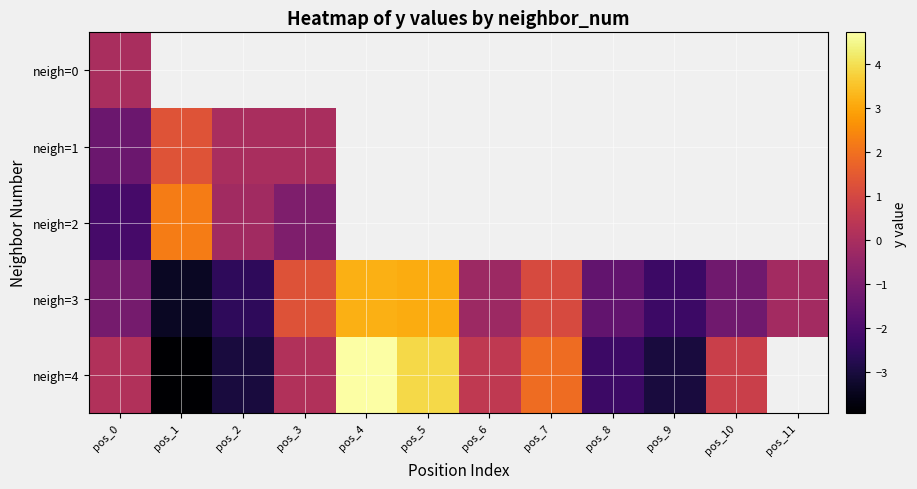

The value of neigh=2 at pos_3 is -0.4. True or false?

False